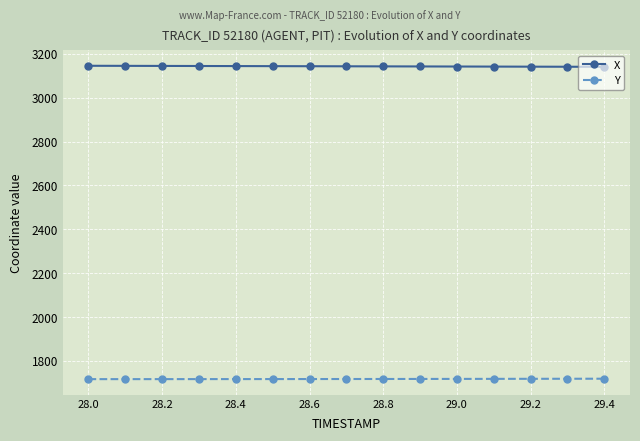

What is the sum of all Y values?

25764.5